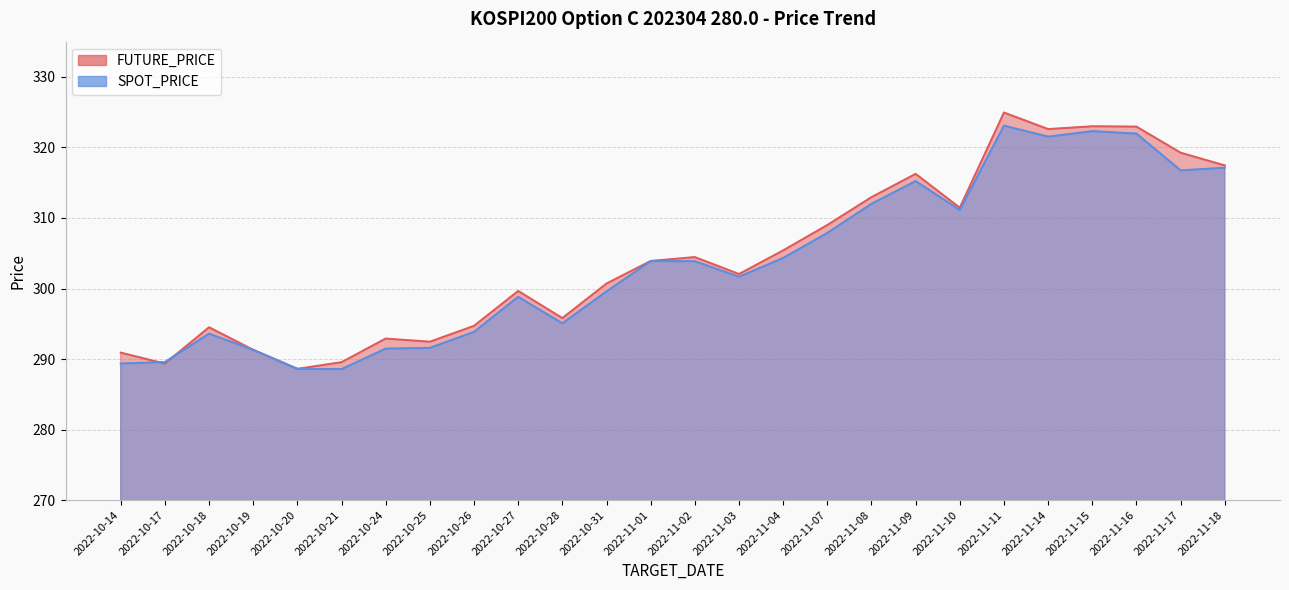

Which category has the highest value across all series?

2022-11-11